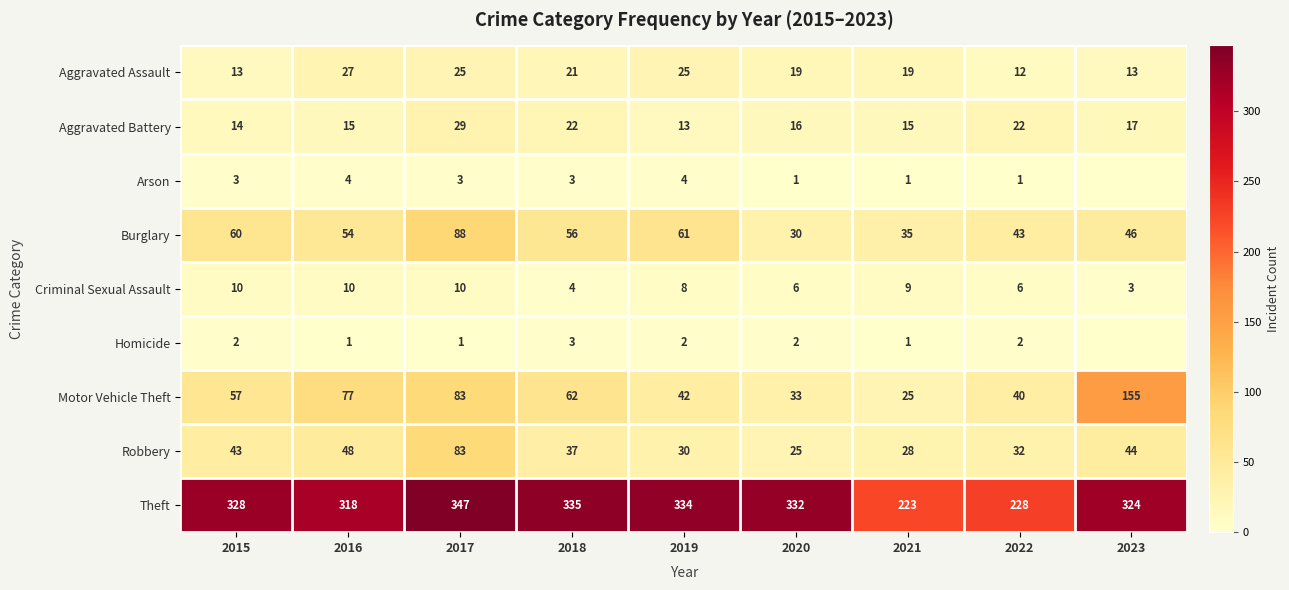

What is the difference between the highest and lowest values at 2020?

331